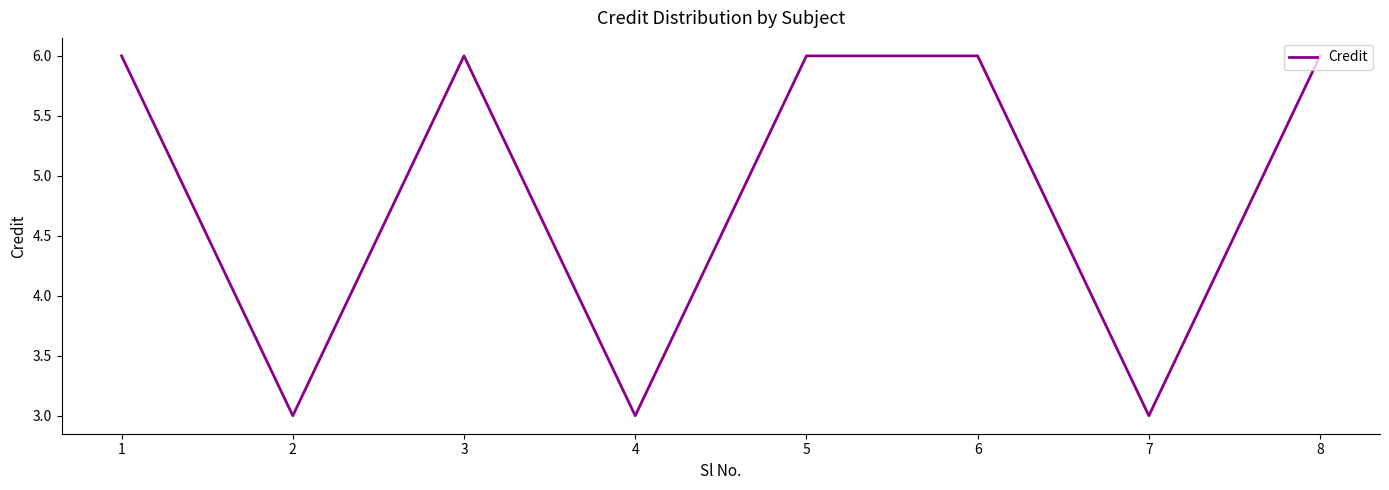

The value at 8 is 9. True or false?

False